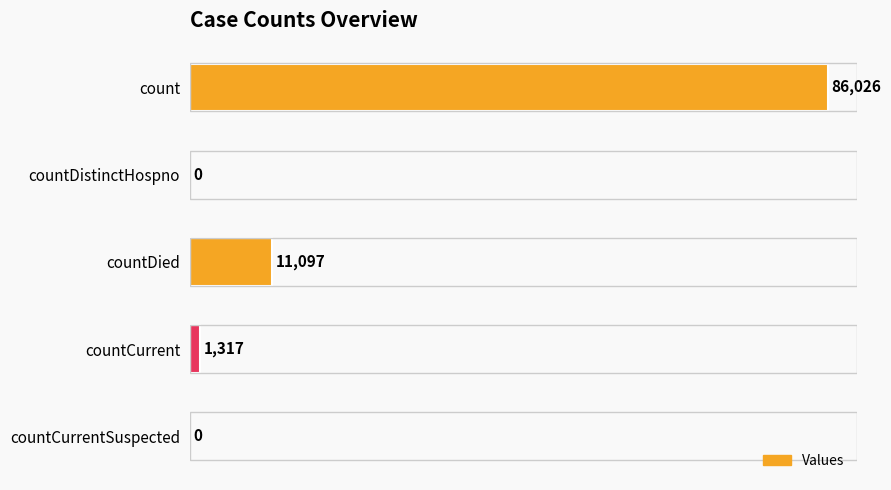

Is it true that the value at count is 86026?

True